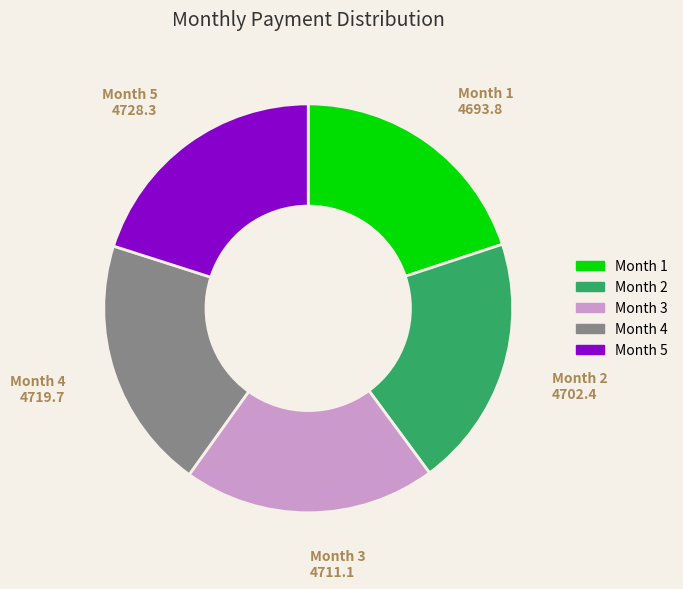

How many slices are in this pie chart?

5